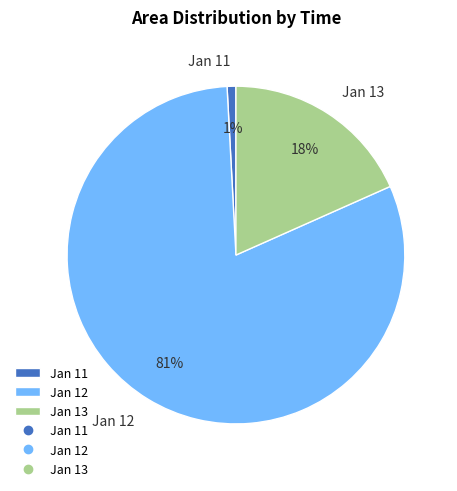

To the nearest percent, what percentage of the pie is Jan 12?

81%